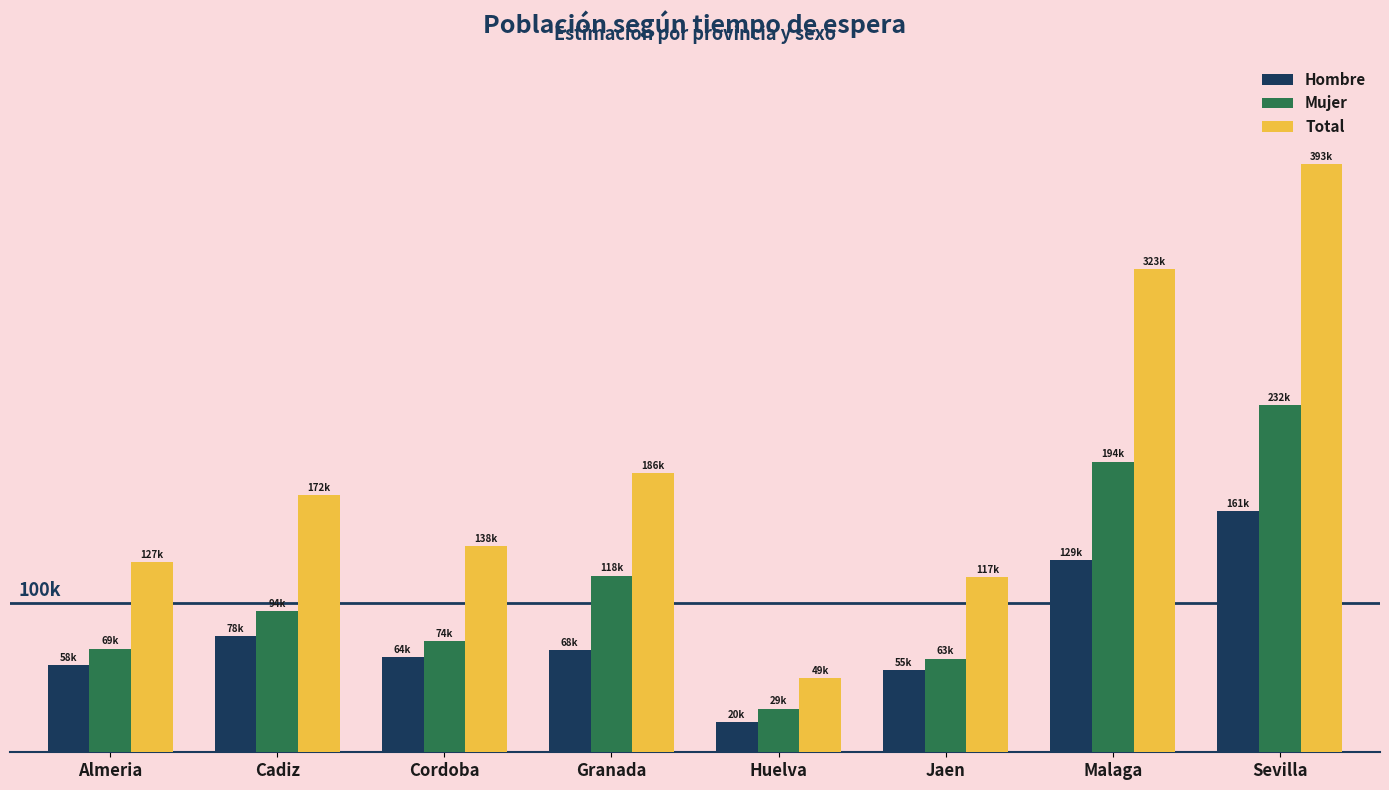

Which series has the widest spread of values?

Total